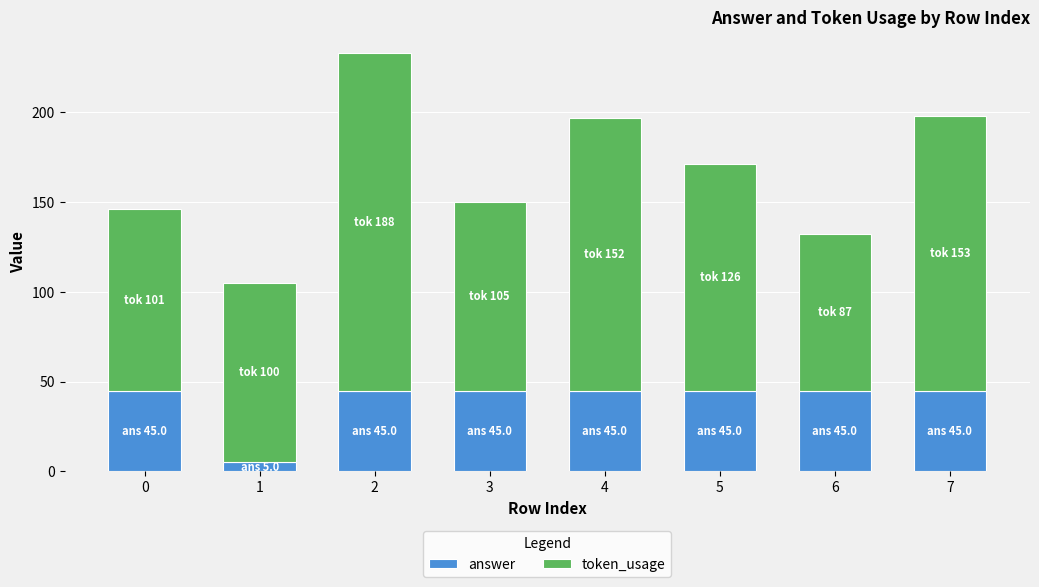

What is the maximum value for answer?

45